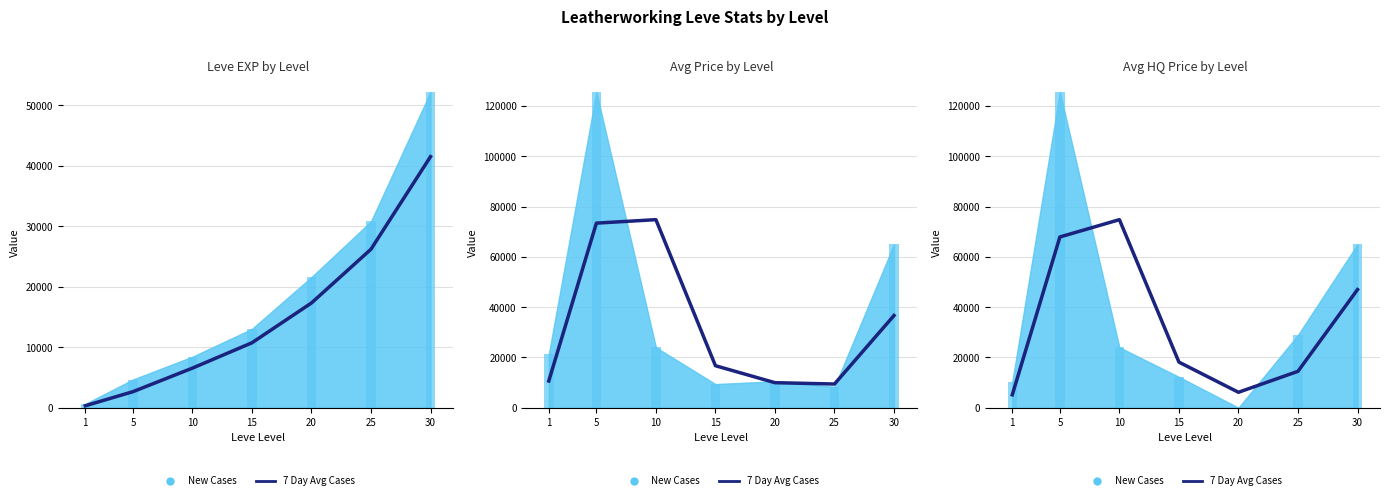

At which category does the chart reach its minimum across all series?

1